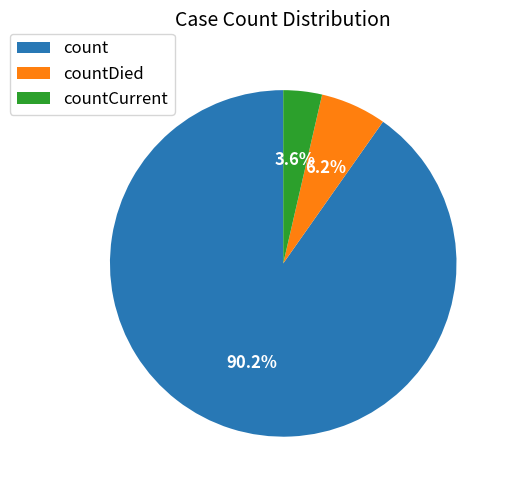

True or false: count accounts for 76% of the total.

False